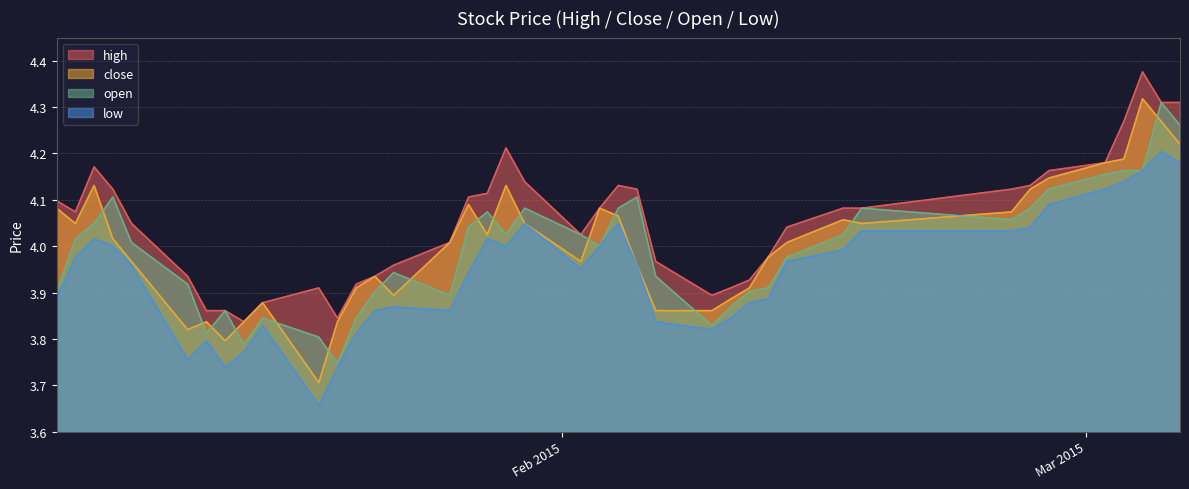

What is the sum of all low values?

157.7